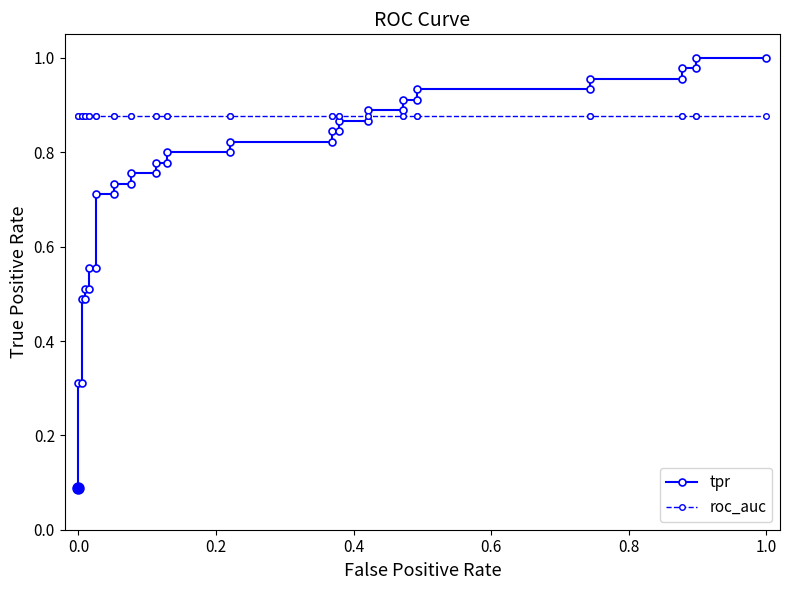

The tpr series shows 0.2 at 0.0. True or false?

False